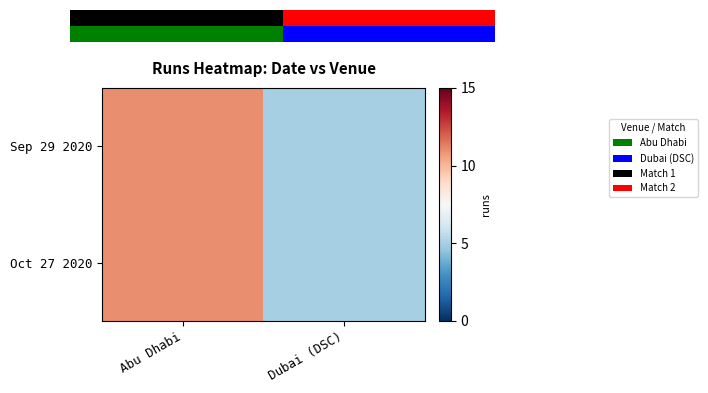

What is the approximate value of Oct 27 2020 at Abu Dhabi?

11